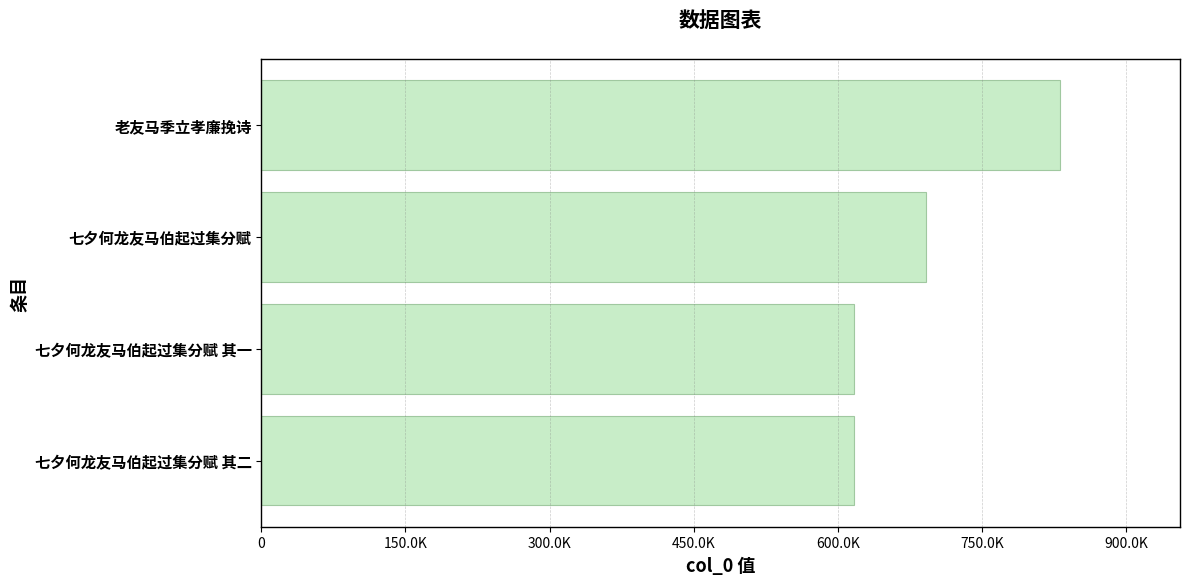

Does the chart contain any negative values?

No